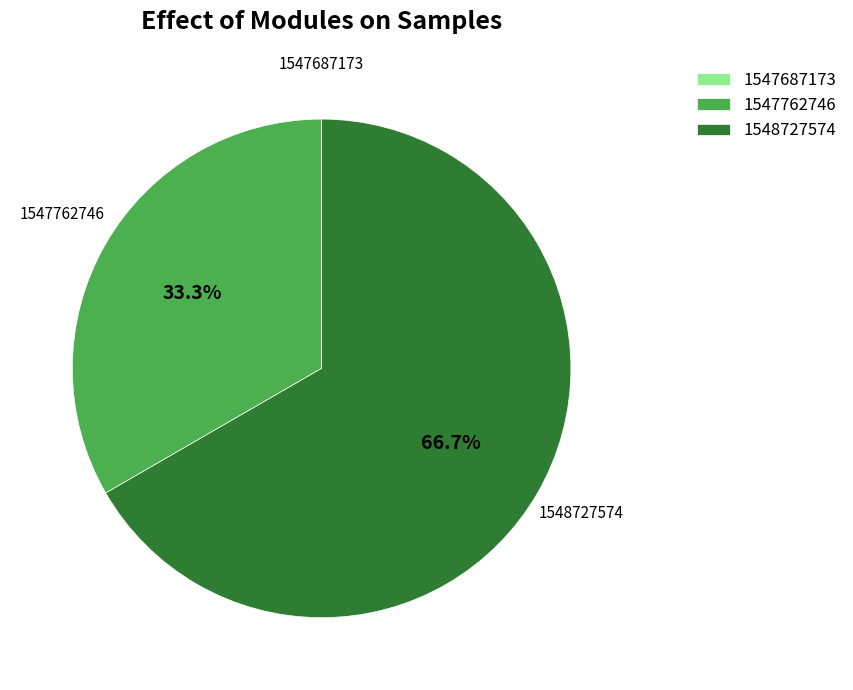

Approximately how many times larger is the value at 1547762746 compared to 1548727574?

0.5